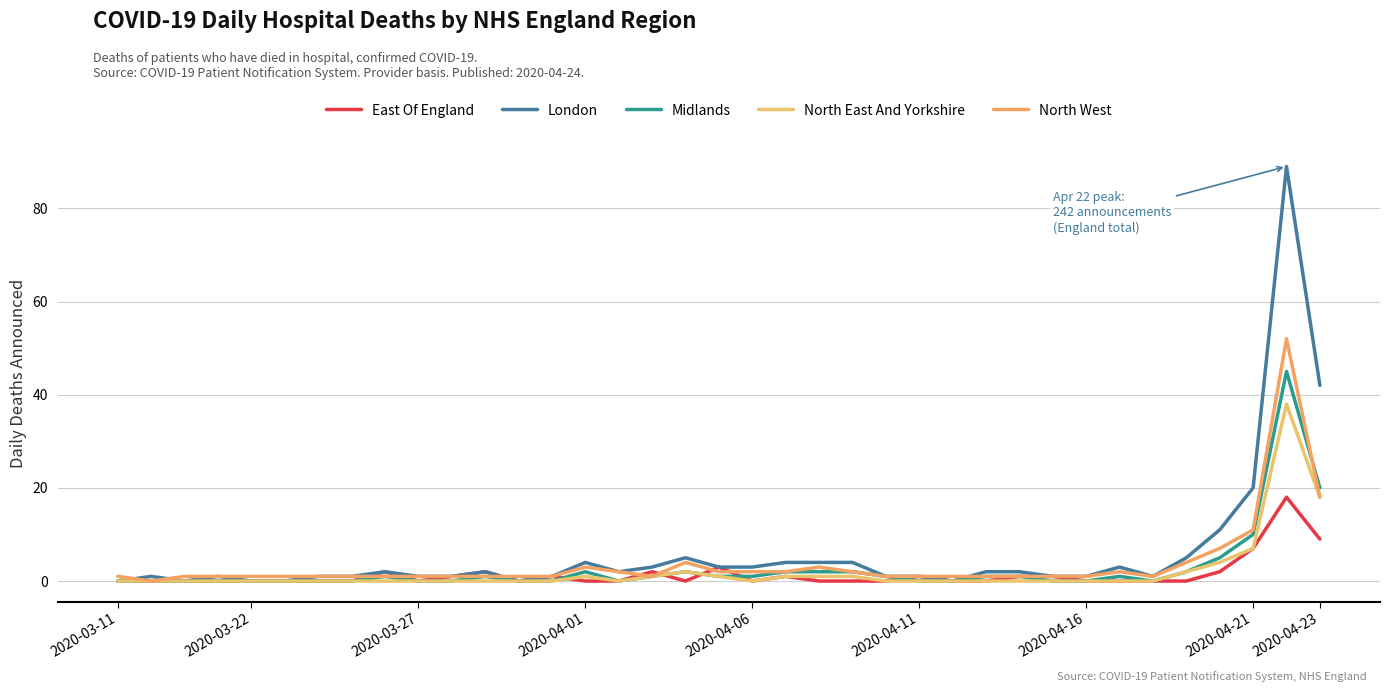

Rank the series by their maximum value, from lowest to highest.

East Of England, North East And Yorkshire, Midlands, North West, London